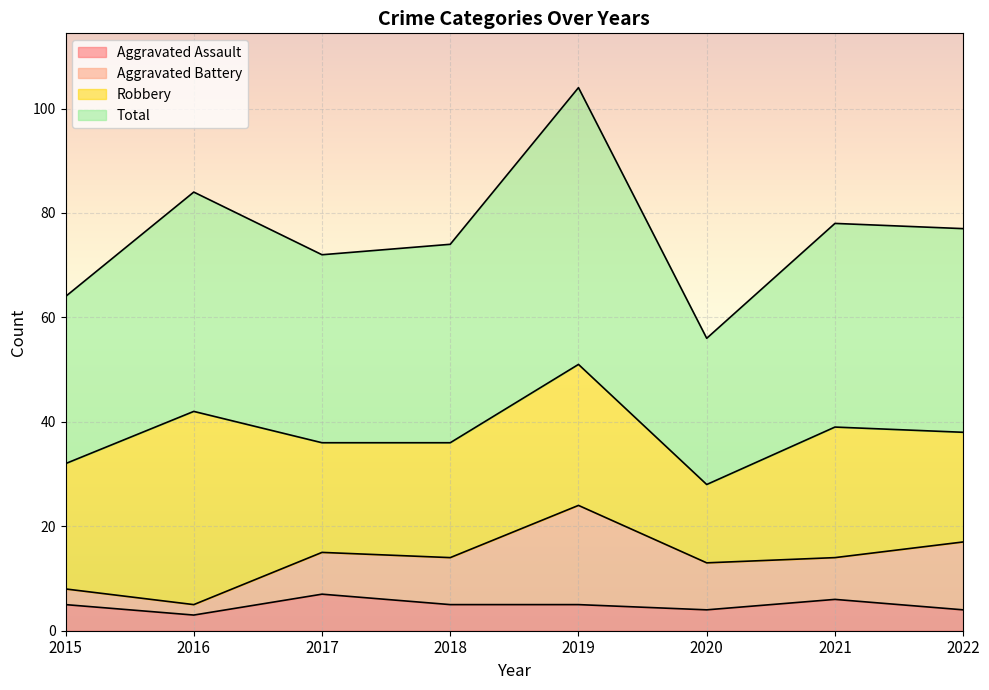

The Total series shows 56 at 2020. True or false?

True